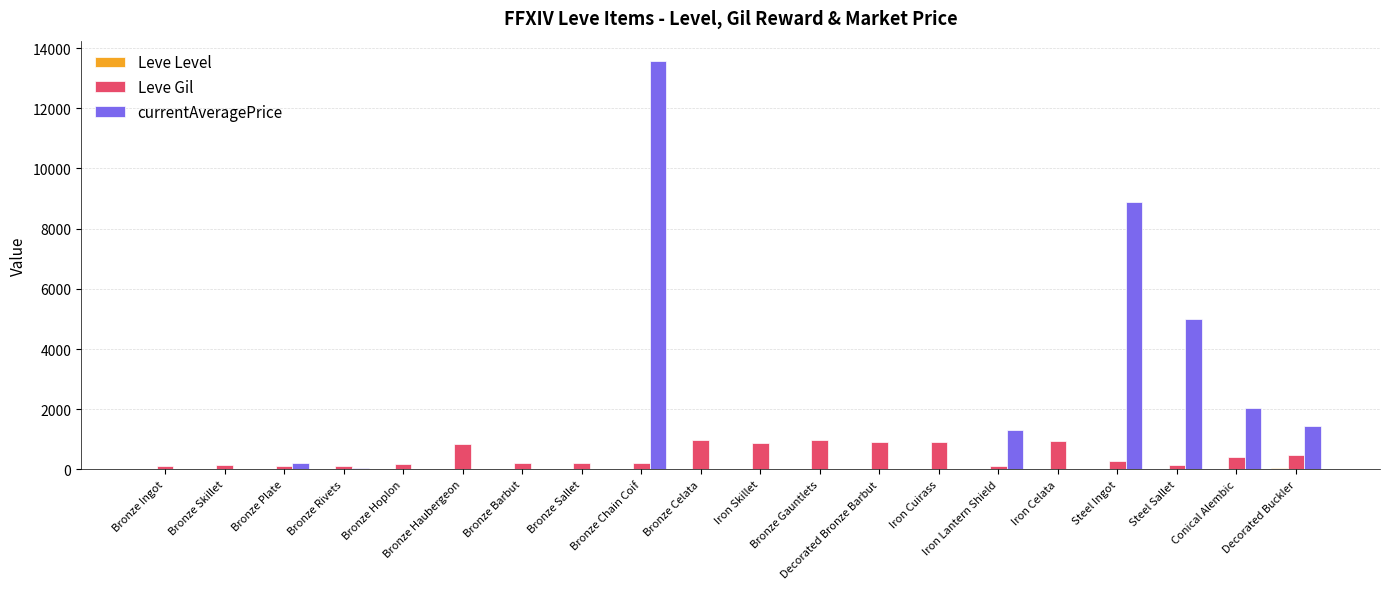

The value of Leve Gil at Bronze Gauntlets is 990. True or false?

True